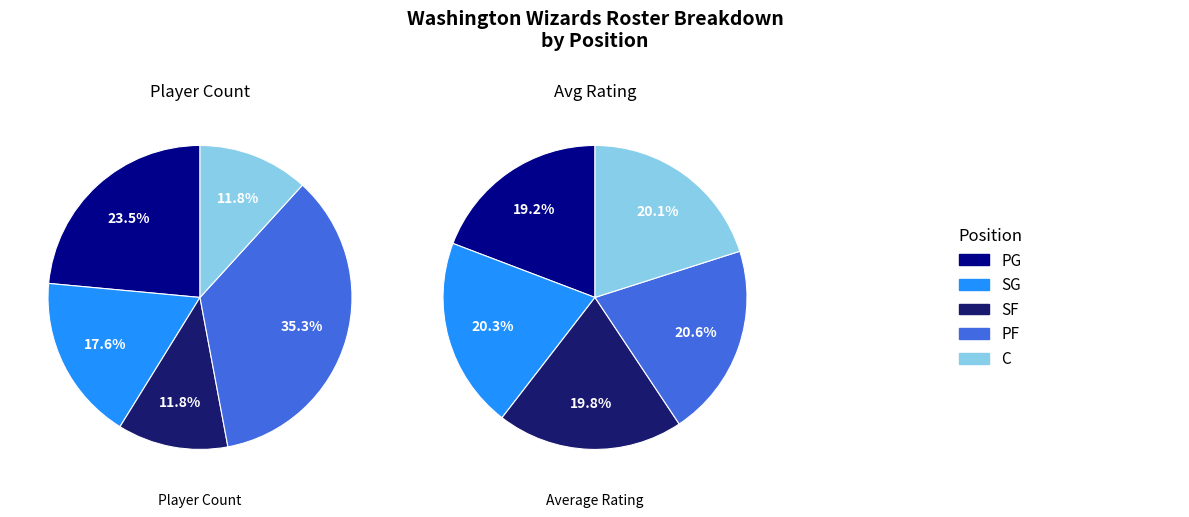

The C slice represents 12% of the pie. True or false?

True